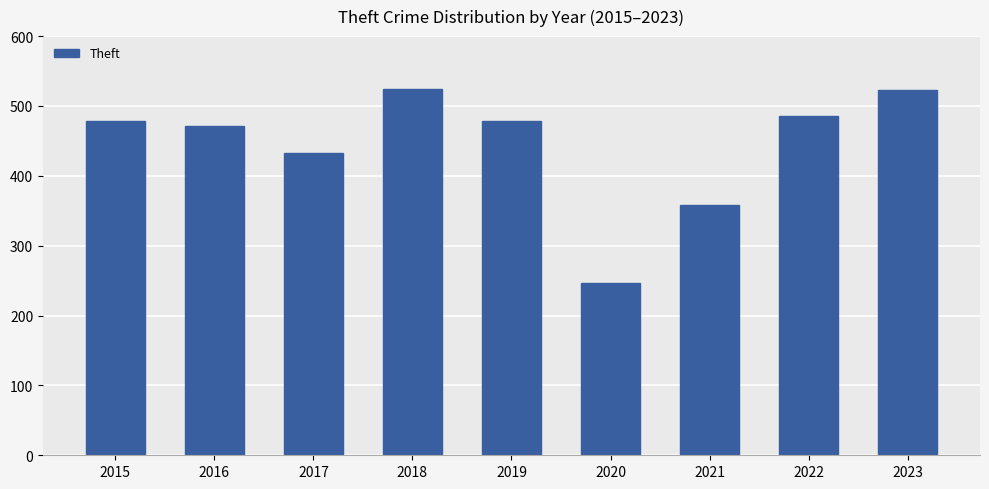

What is the maximum value shown in the chart?

524